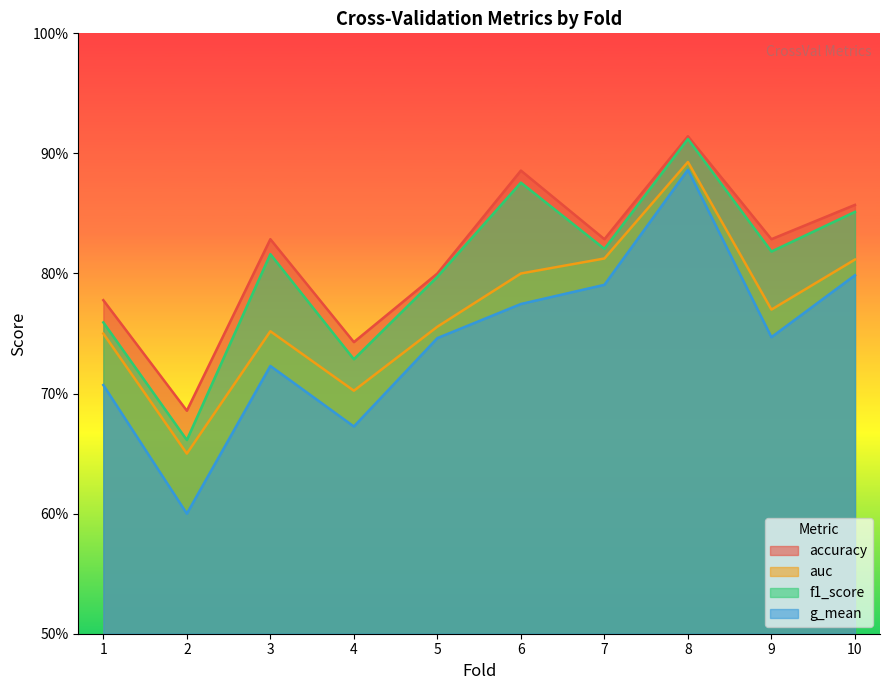

Does the chart have visible grid lines?

No